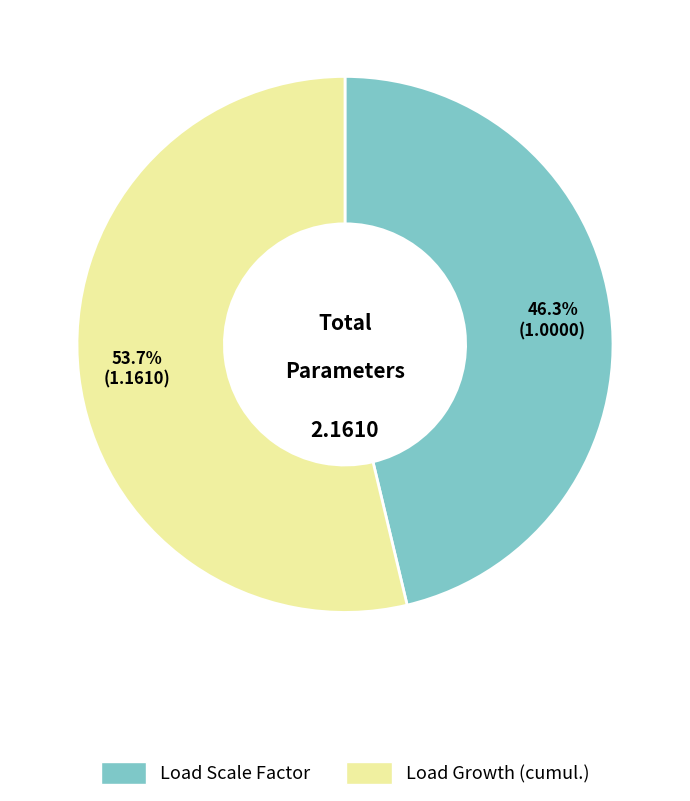

Which has a higher value, Load Growth (cumul.) or Load Scale Factor?

Load Growth (cumul.)